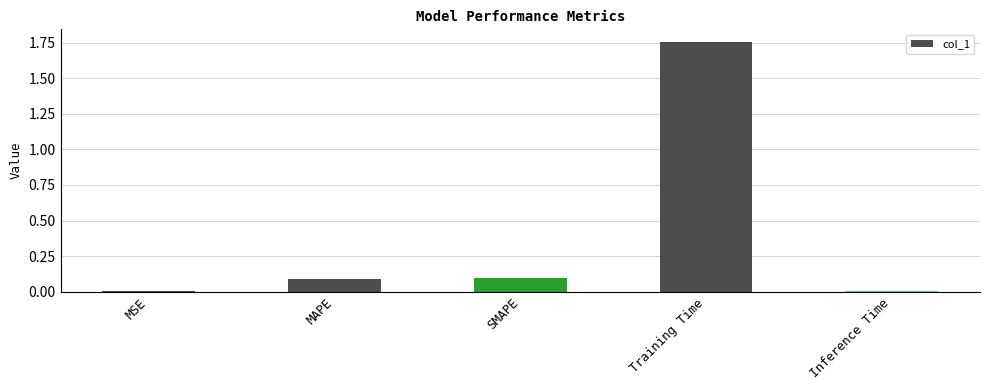

The value at Training Time is 0.6. True or false?

False